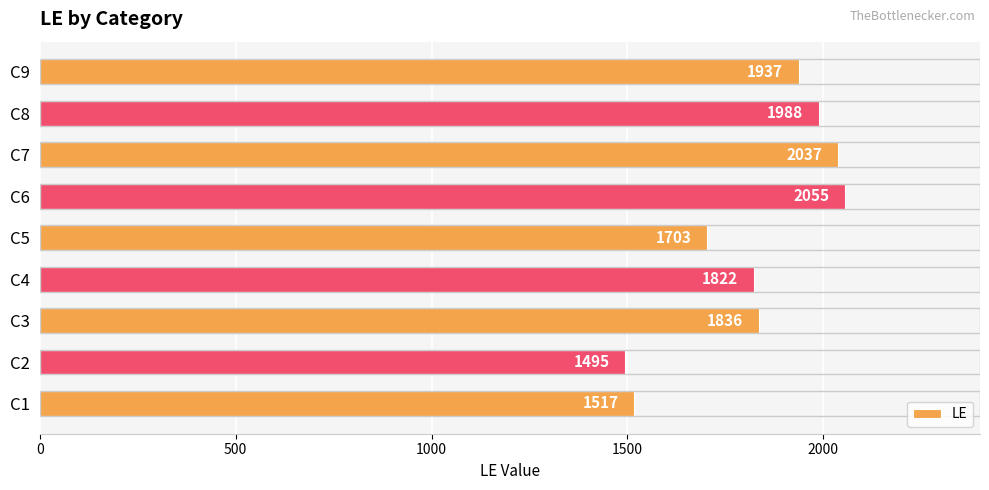

Which label corresponds to the smallest value in the chart?

C2